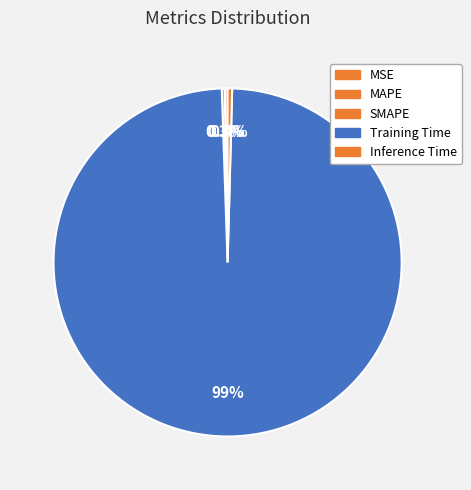

Which has a higher value, Inference Time or MSE?

Inference Time